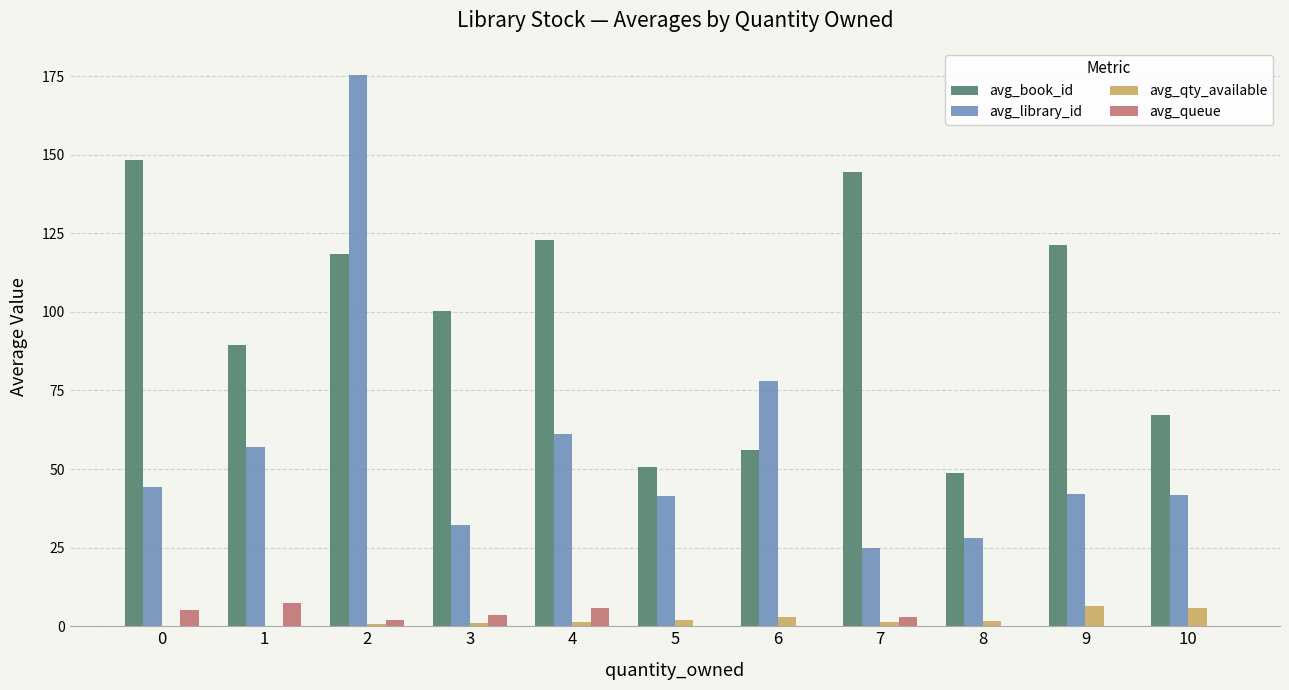

Between 0 and 8, which series saw the biggest shift?

avg_book_id